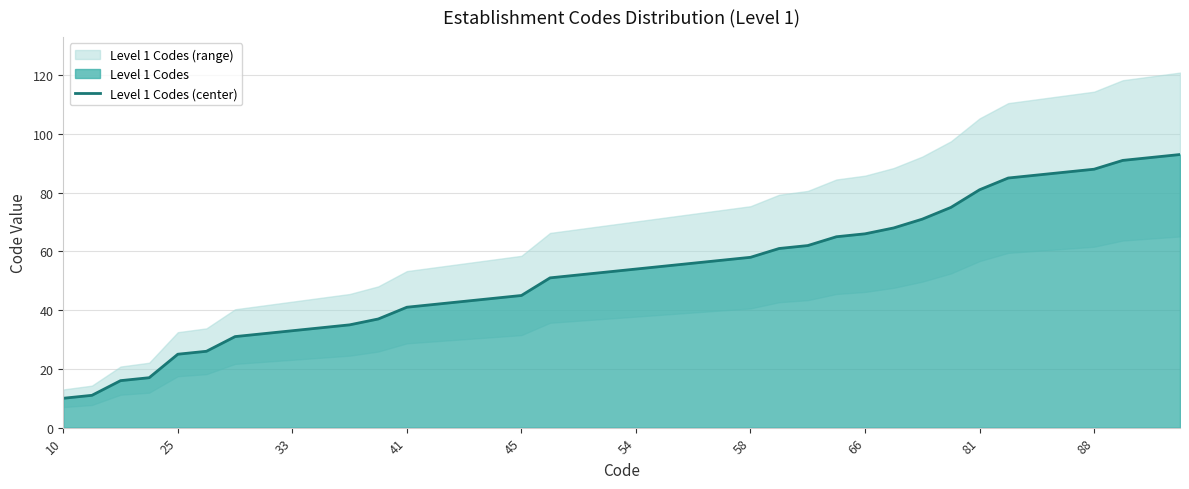

What is the smallest value displayed?

10